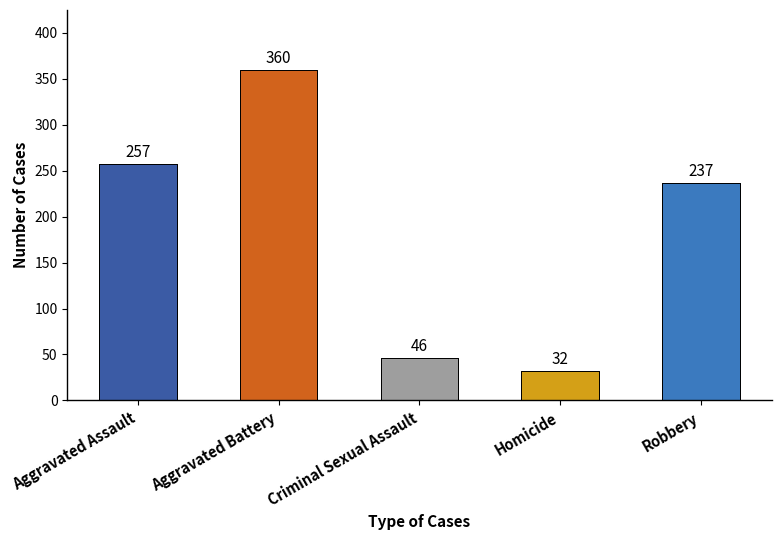

Approximately how many times larger is the value at Aggravated Battery compared to Homicide?

11.2